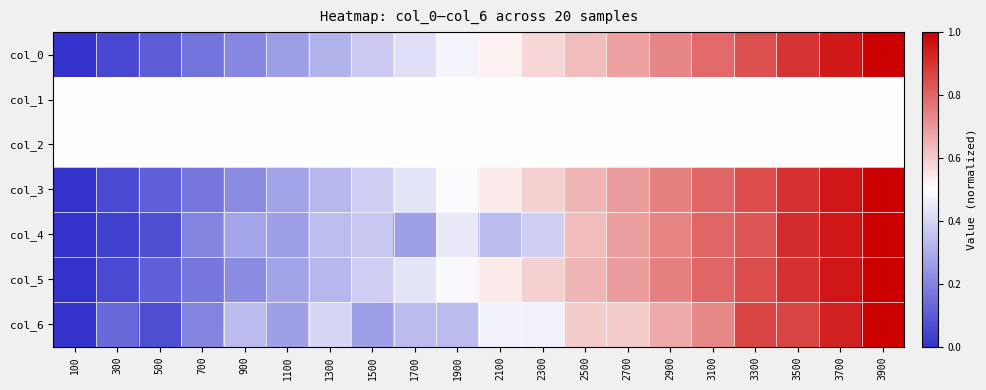

Reading left to right, list all the values displayed in this chart.

col_0: 100=0.0	300=0.1	500=0.1	700=0.2	900=0.2	1100=0.3	1300=0.3	1500=0.4	1700=0.4	1900=0.5	2100=0.5	2300=0.6	2500=0.6	2700=0.7	2900=0.7	3100=0.8	3300=0.8	3500=0.9	3700=0.9	3900=1.0
col_1: 100=0.5	300=0.5	500=0.5	700=0.5	900=0.5	1100=0.5	1300=0.5	1500=0.5	1700=0.5	1900=0.5	2100=0.5	2300=0.5	2500=0.5	2700=0.5	2900=0.5	3100=0.5	3300=0.5	3500=0.5	3700=0.5	3900=0.5
col_2: 100=0.5	300=0.5	500=0.5	700=0.5	900=0.5	1100=0.5	1300=0.5	1500=0.5	1700=0.5	1900=0.5	2100=0.5	2300=0.5	2500=0.5	2700=0.5	2900=0.5	3100=0.5	3300=0.5	3500=0.5	3700=0.5	3900=0.5
col_3: 100=0.0	300=0.1	500=0.1	700=0.2	900=0.2	1100=0.3	1300=0.3	1500=0.4	1700=0.4	1900=0.5	2100=0.5	2300=0.6	2500=0.6	2700=0.7	2900=0.7	3100=0.8	3300=0.8	3500=0.9	3700=1.0	3900=1.0
col_4: 100=0.0	300=0.0	500=0.1	700=0.2	900=0.3	1100=0.3	1300=0.3	1500=0.4	1700=0.3	1900=0.4	2100=0.3	2300=0.4	2500=0.6	2700=0.7	2900=0.7	3100=0.8	3300=0.8	3500=0.9	3700=1.0	3900=1.0
col_5: 100=0.0	300=0.1	500=0.1	700=0.2	900=0.2	1100=0.3	1300=0.3	1500=0.4	1700=0.4	1900=0.5	2100=0.5	2300=0.6	2500=0.6	2700=0.7	2900=0.7	3100=0.8	3300=0.8	3500=0.9	3700=1.0	3900=1.0
col_6: 100=0.0	300=0.1	500=0.1	700=0.2	900=0.3	1100=0.3	1300=0.4	1500=0.3	1700=0.3	1900=0.3	2100=0.5	2300=0.5	2500=0.6	2700=0.6	2900=0.7	3100=0.7	3300=0.9	3500=0.9	3700=0.9	3900=1.0